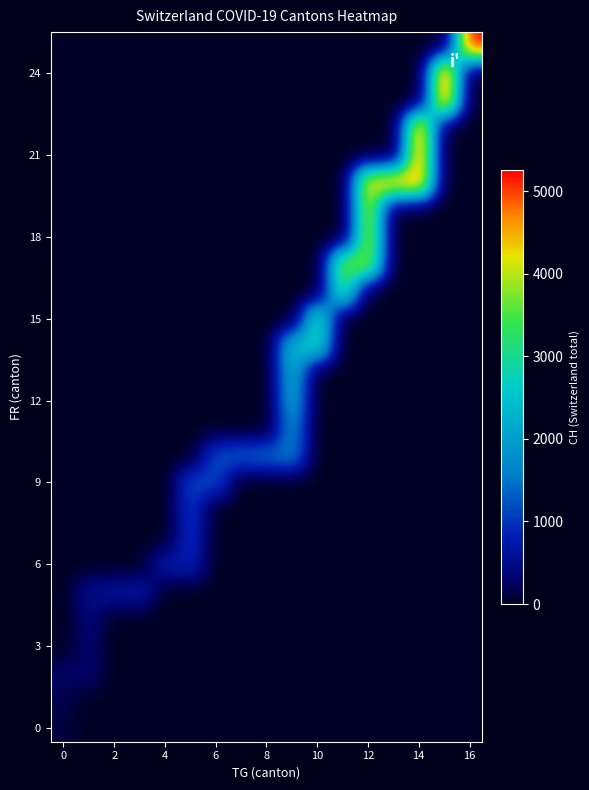

At how many categories does at least one series exceed 1868?

8